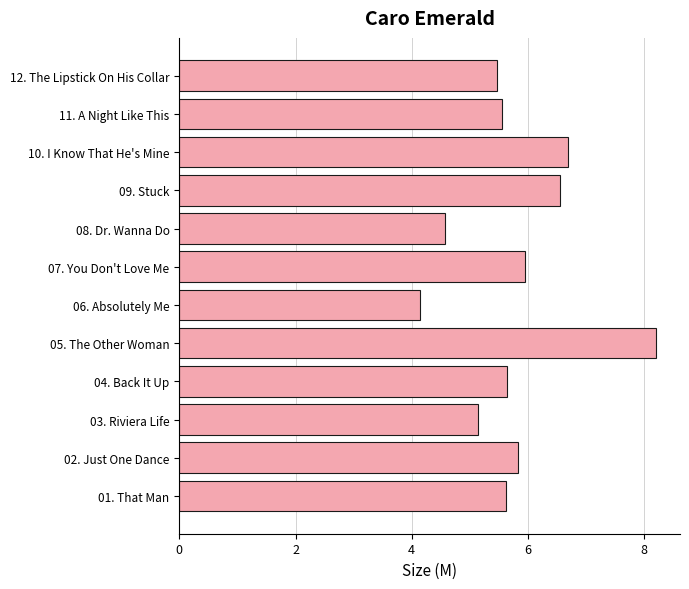

What is the sum of all values?

69.4